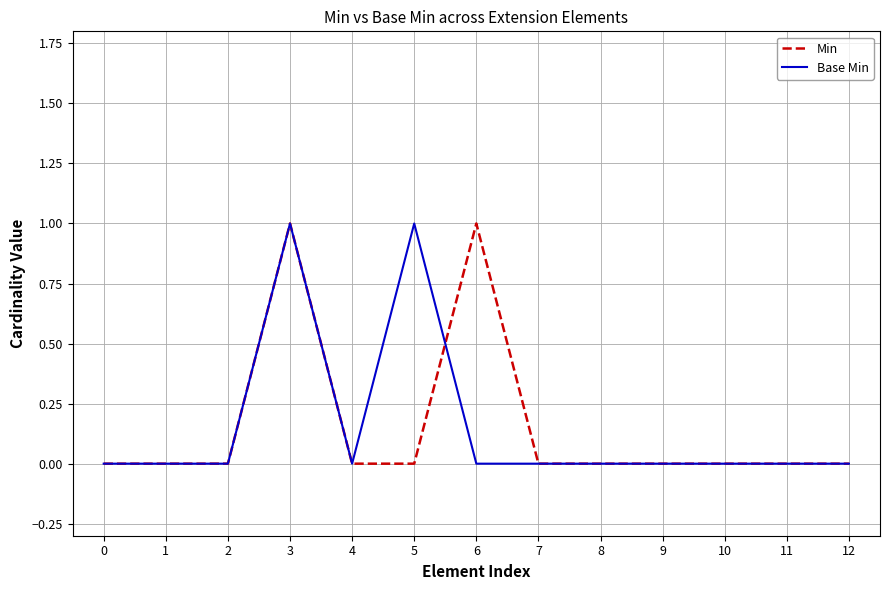

Reading left to right, what are all the values shown in this chart?

Min: 0=0	1=0	2=0	3=1	4=0	5=0	6=1	7=0	8=0	9=0	10=0	11=0	12=0
Base Min: 0=0	1=0	2=0	3=1	4=0	5=1	6=0	7=0	8=0	9=0	10=0	11=0	12=0